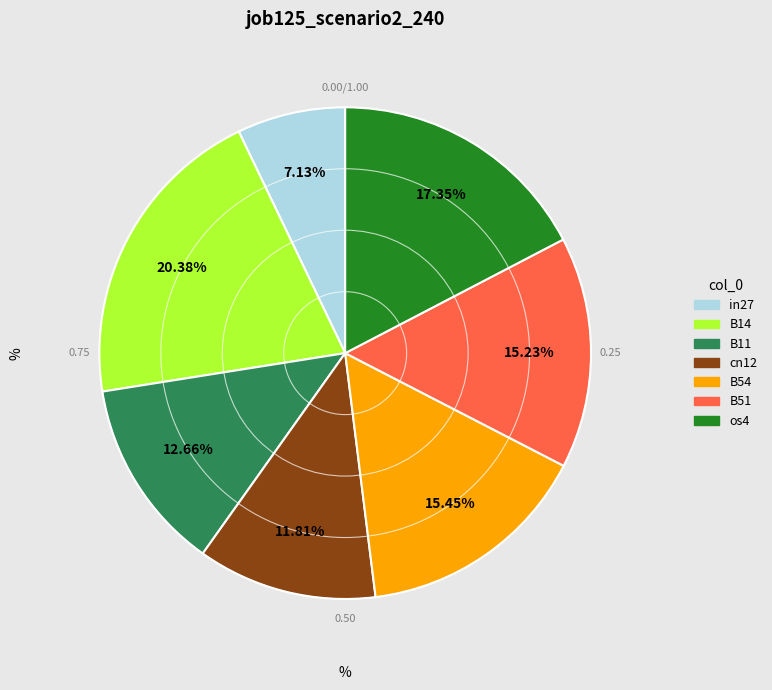

Which category has the smallest portion of the pie?

in27